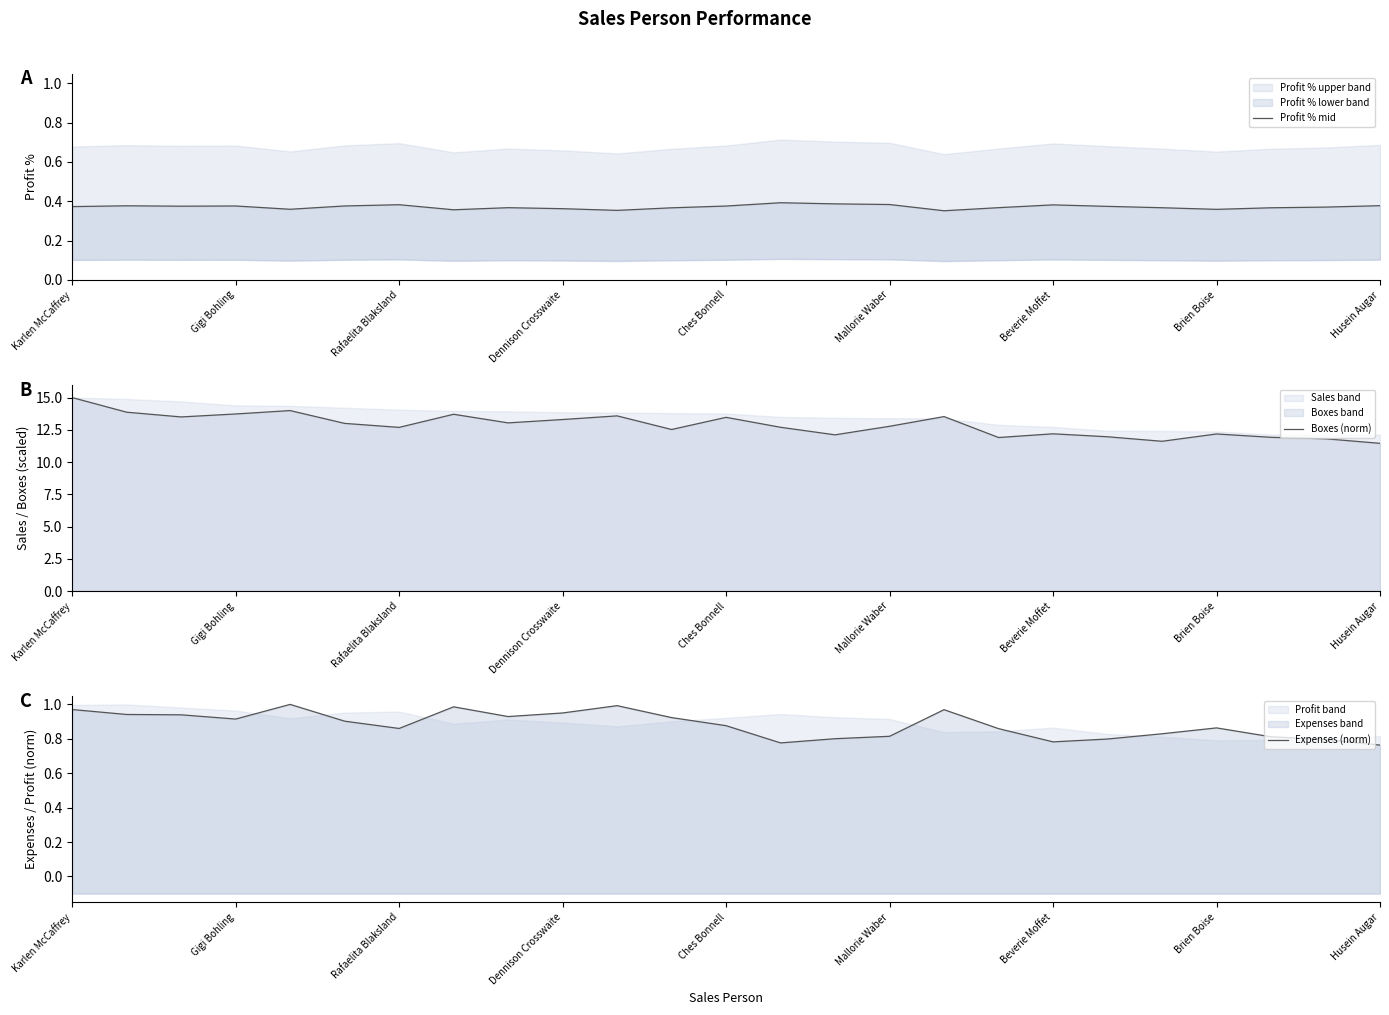

The value of Boxes (norm) at Karlen McCaffrey is 15.0. True or false?

True